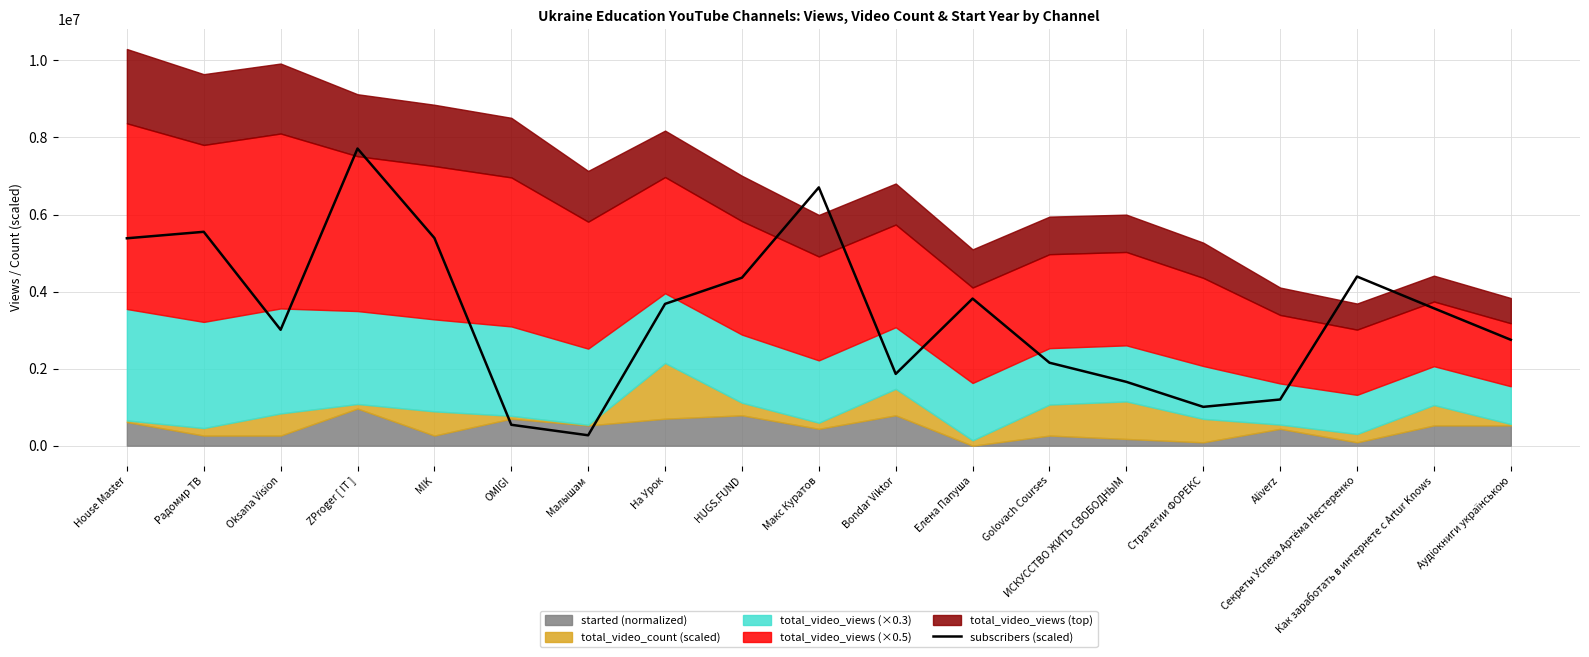

At which category does the data reach its first local valley?

Oksana Vision